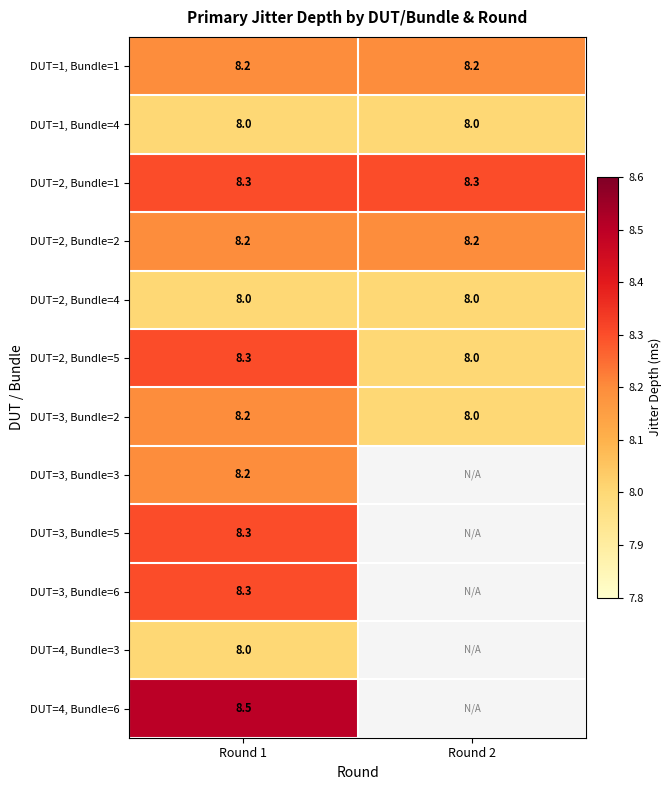

Count the number of categories in the chart.

2